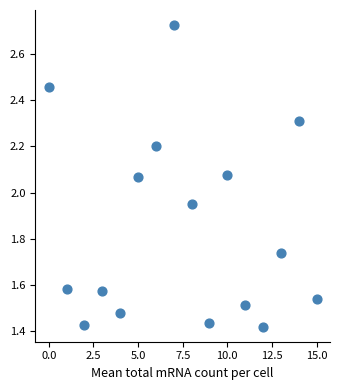

What is the range of Y values (max minus min)?

1.3